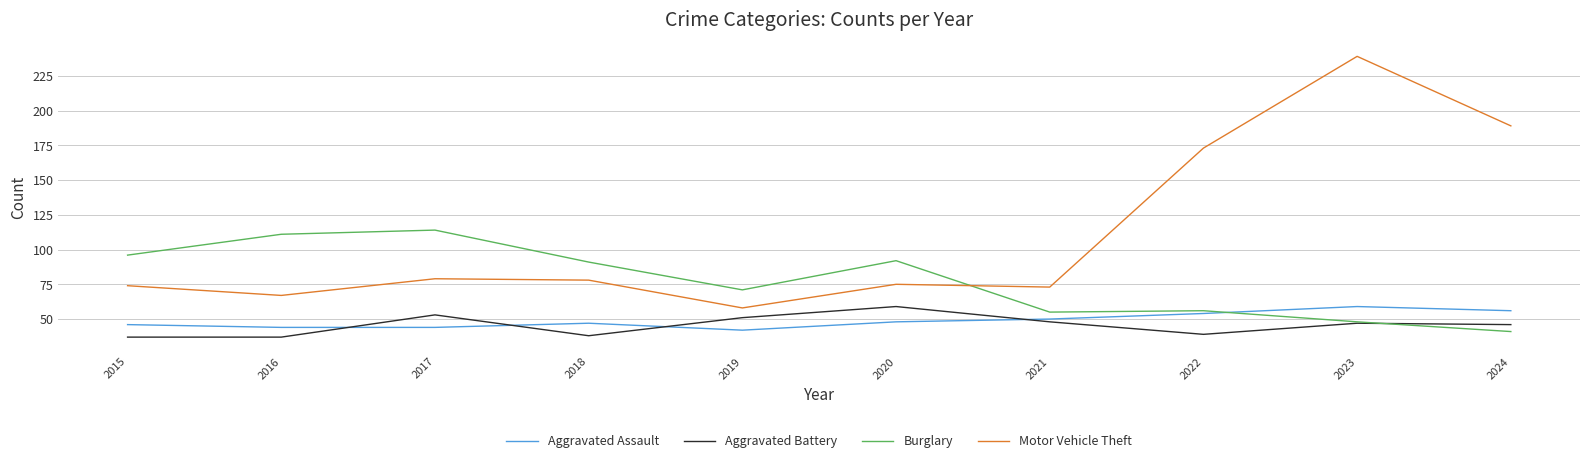

Reading left to right, what are all the values shown in this chart?

Aggravated Assault: 2015=46	2016=44	2017=44	2018=47	2019=42	2020=48	2021=50	2022=54	2023=59	2024=56
Aggravated Battery: 2015=37	2016=37	2017=53	2018=38	2019=51	2020=59	2021=48	2022=39	2023=47	2024=46
Burglary: 2015=96	2016=111	2017=114	2018=91	2019=71	2020=92	2021=55	2022=56	2023=48	2024=41
Motor Vehicle Theft: 2015=74	2016=67	2017=79	2018=78	2019=58	2020=75	2021=73	2022=173	2023=239	2024=189